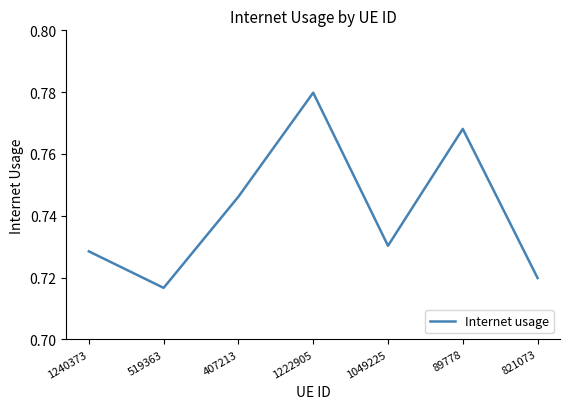

What position from the right is 407213?

5